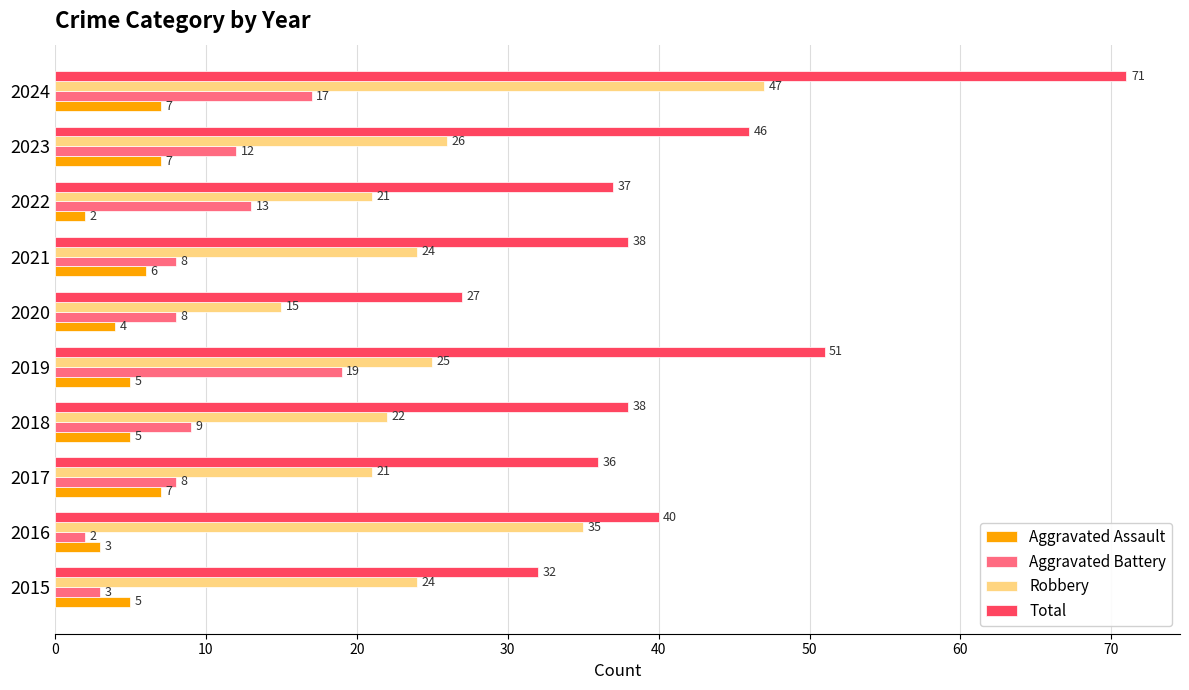

The Aggravated Assault series shows 3 at 2016. True or false?

True